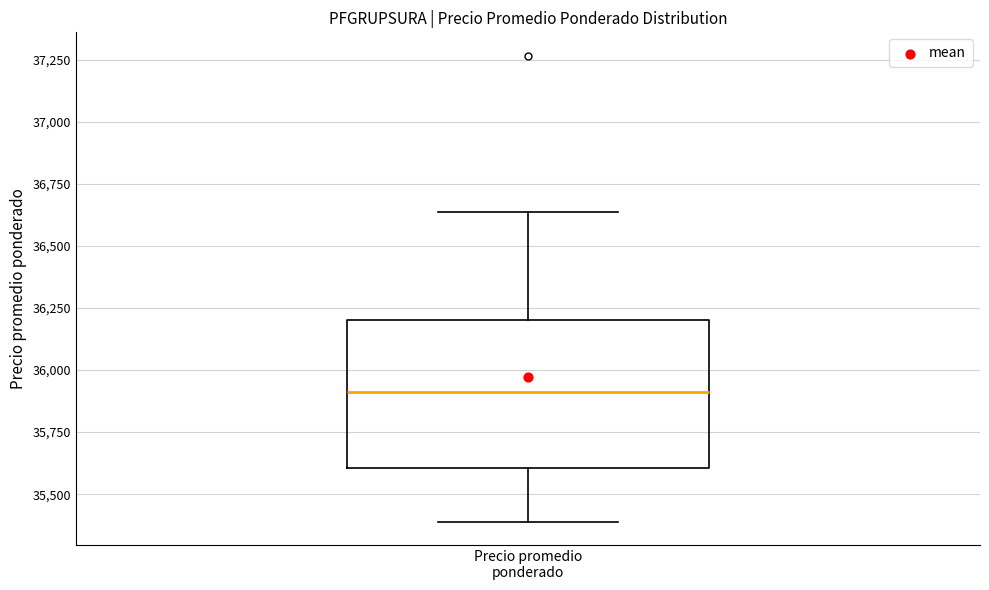

Transcribe this box plot: give where the median line is, the range the box spans, and where the two whiskers end, as read against the y-axis. The values are not printed on the chart, so give them approximately, as read against the axis.

median 35900, box 35600 to 36200, whiskers 35400 to 36650